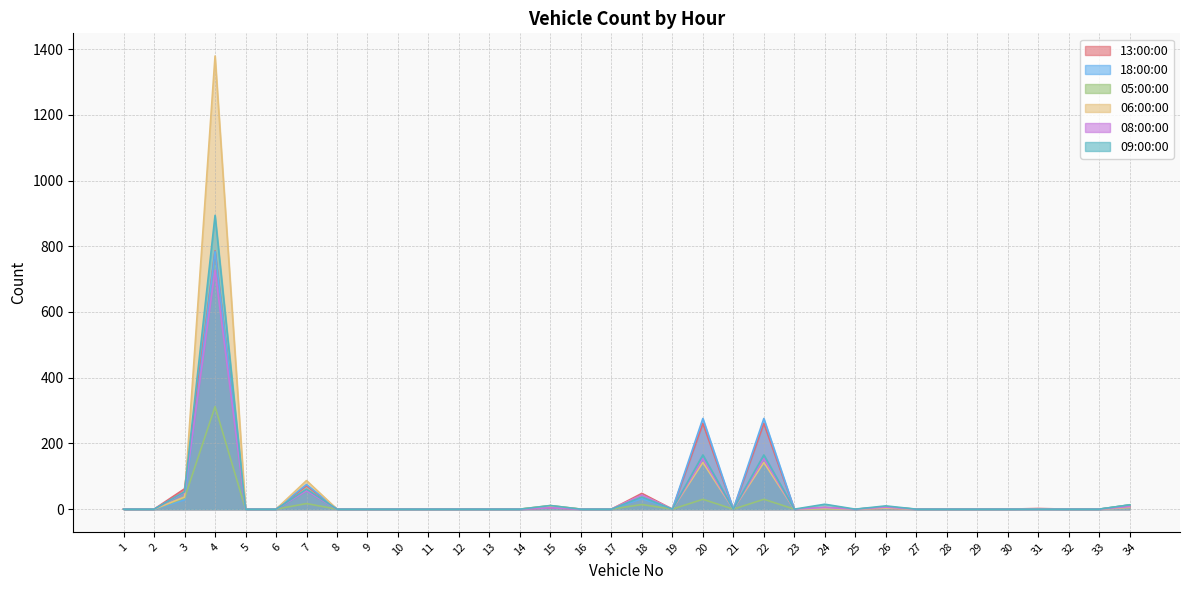

What is the difference between the 06:00:00 values at 18 and 21?

42